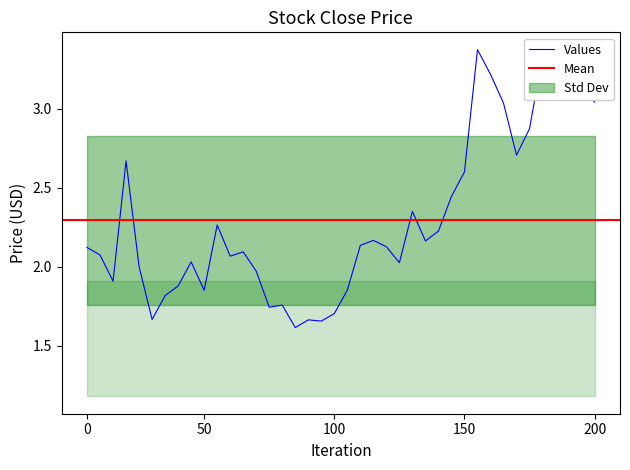

What is the difference between the maximum and minimum values?

1.8